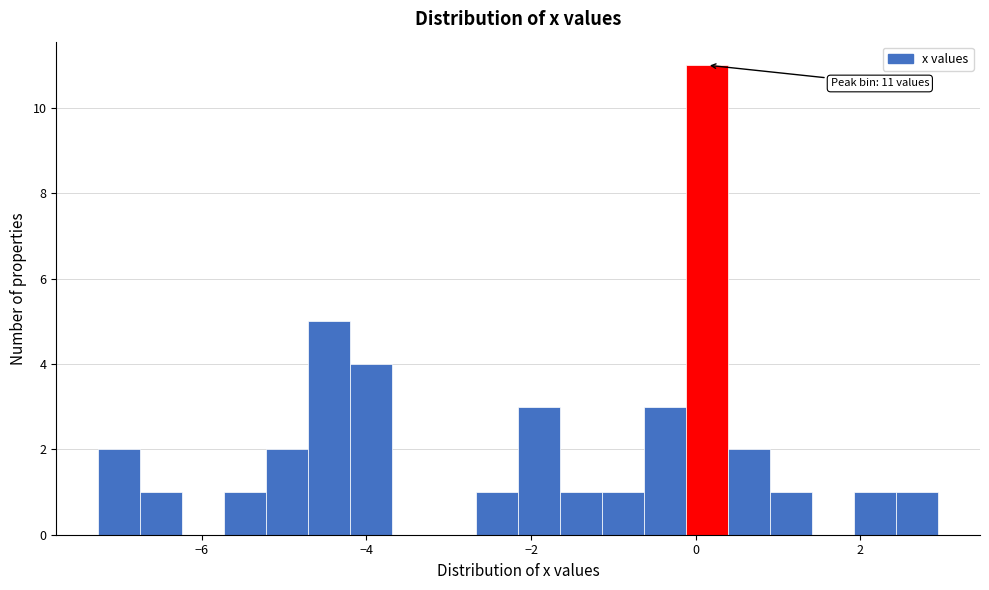

Read against the x-axis, roughly where is the centre of the tallest bar?

0.2